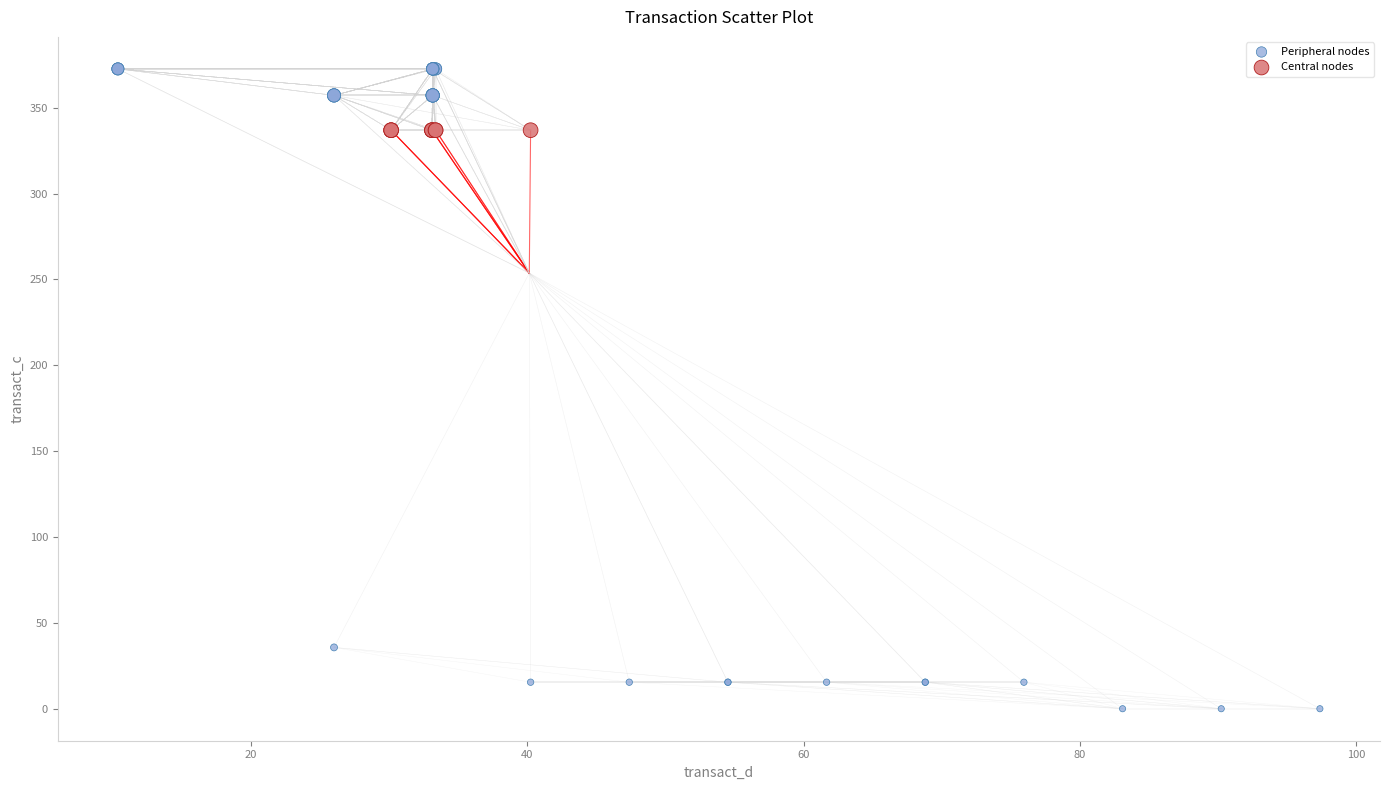

What are all the series names shown in the legend?

Peripheral nodes, Central nodes